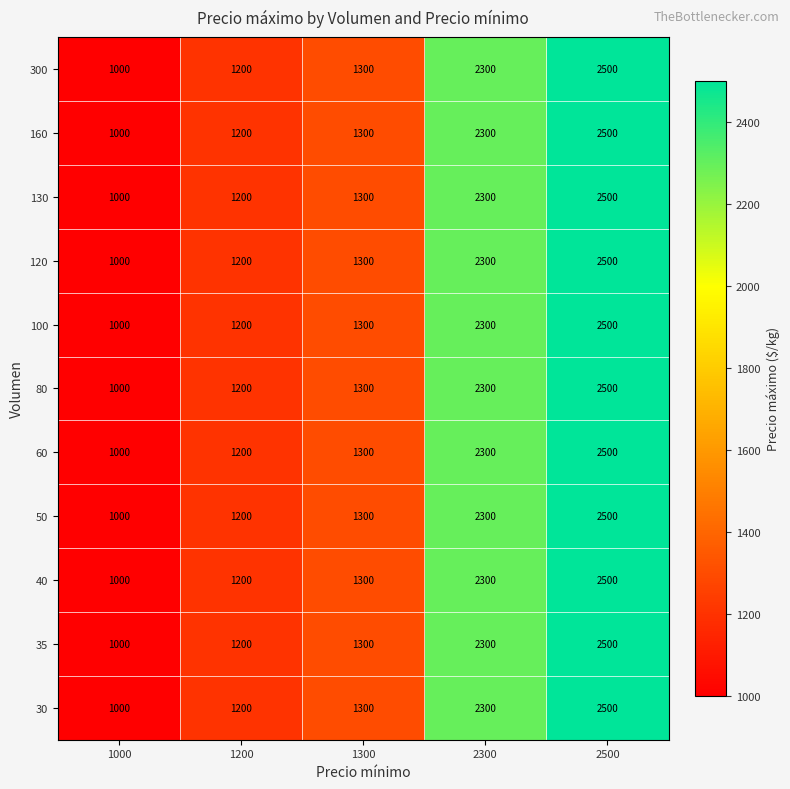

At how many categories does at least one series exceed 1142?

4